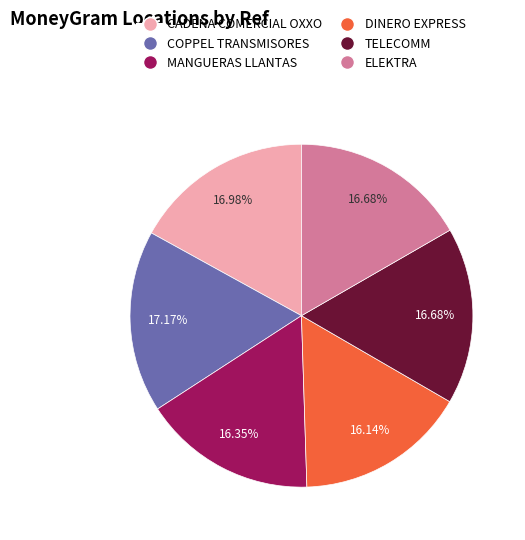

Is the sum of CADENA COMERCIAL OXXO and TELECOMM greater than half?

No